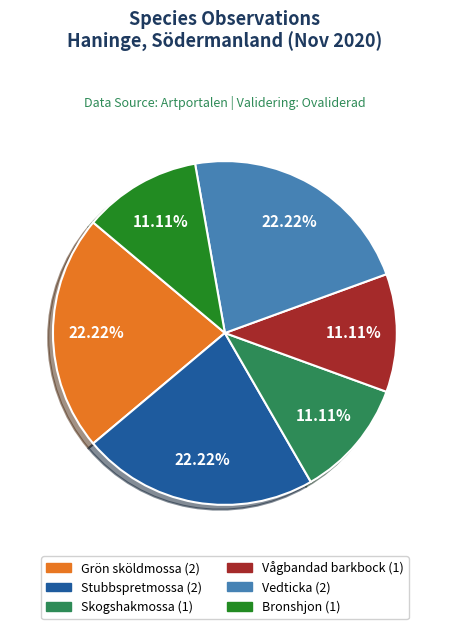

How many slices are in this pie chart?

6